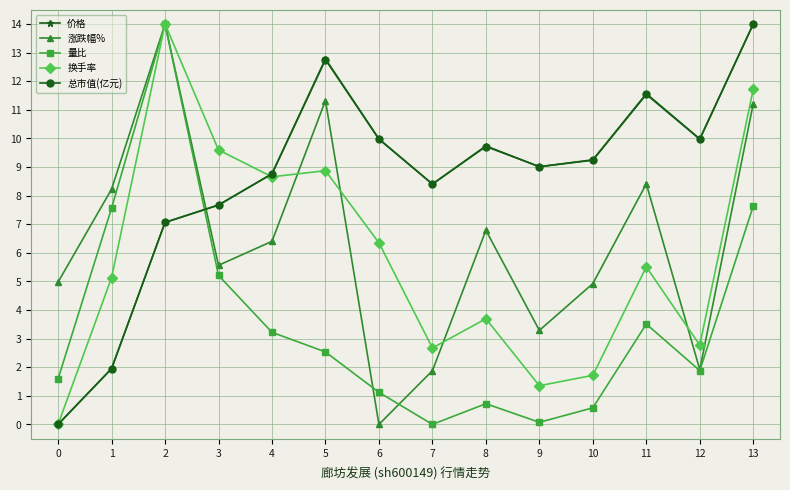

True or false: 量比 and 价格 cross at least once.

True